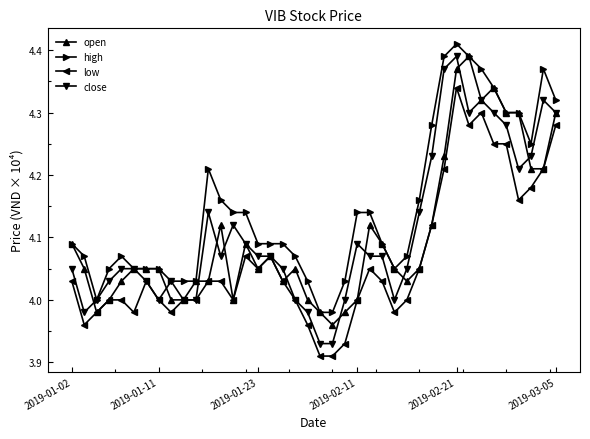

True or false: low has more than 1 interior local peaks.

True